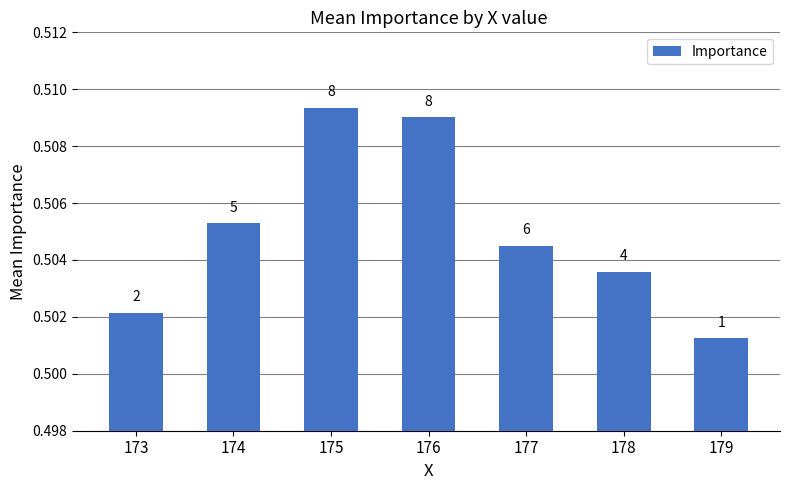

Between 179 and 173, which is larger?

173